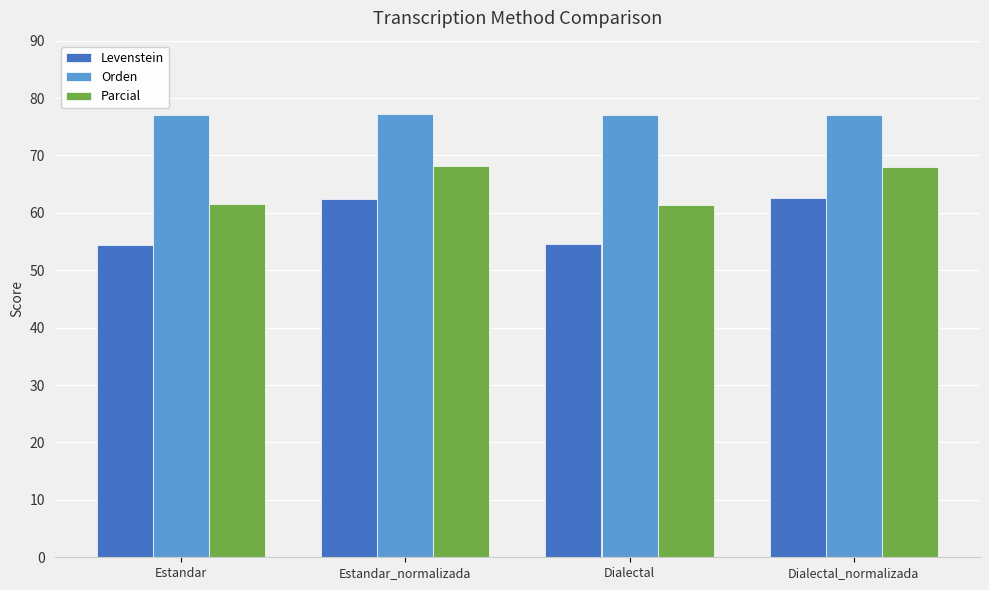

What is the label of the 3rd bar from the right?

Estandar_normalizada